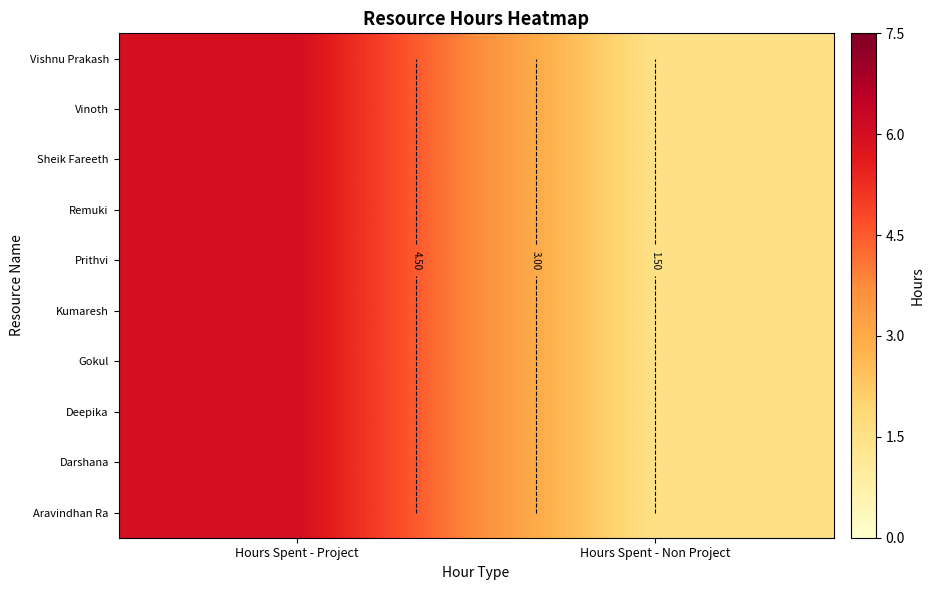

How many data points does each series have?

2